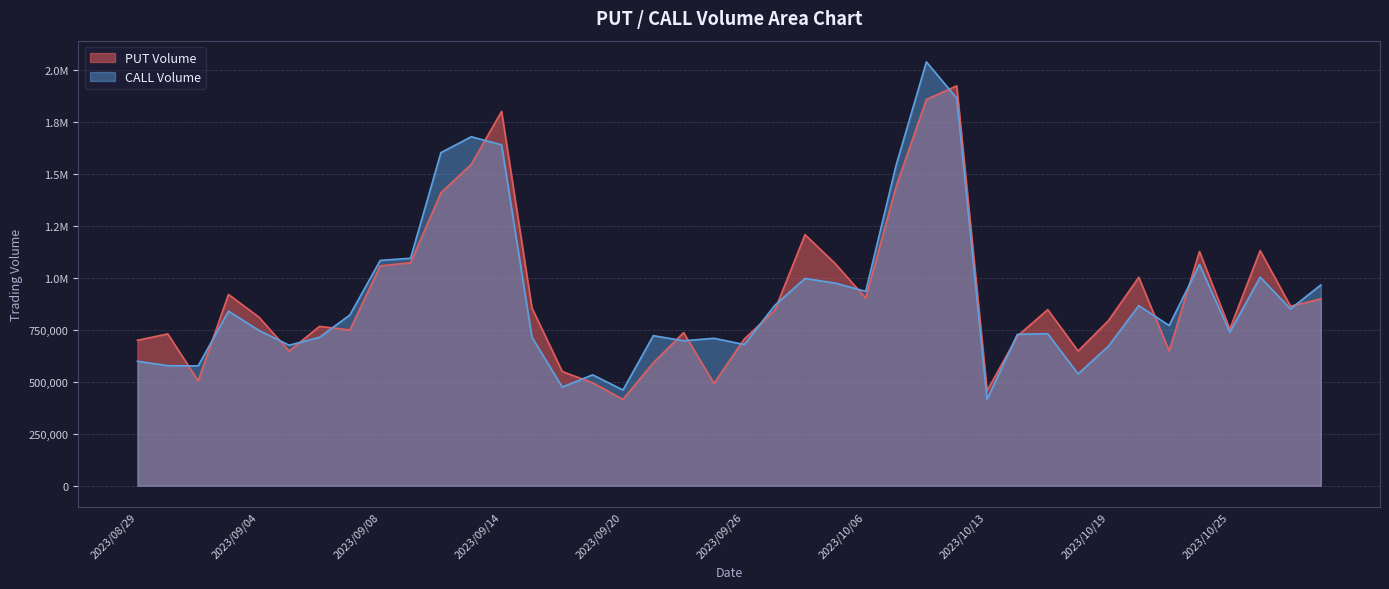

What is the difference between the second highest and second lowest values in the PUT Volume series?

1403323